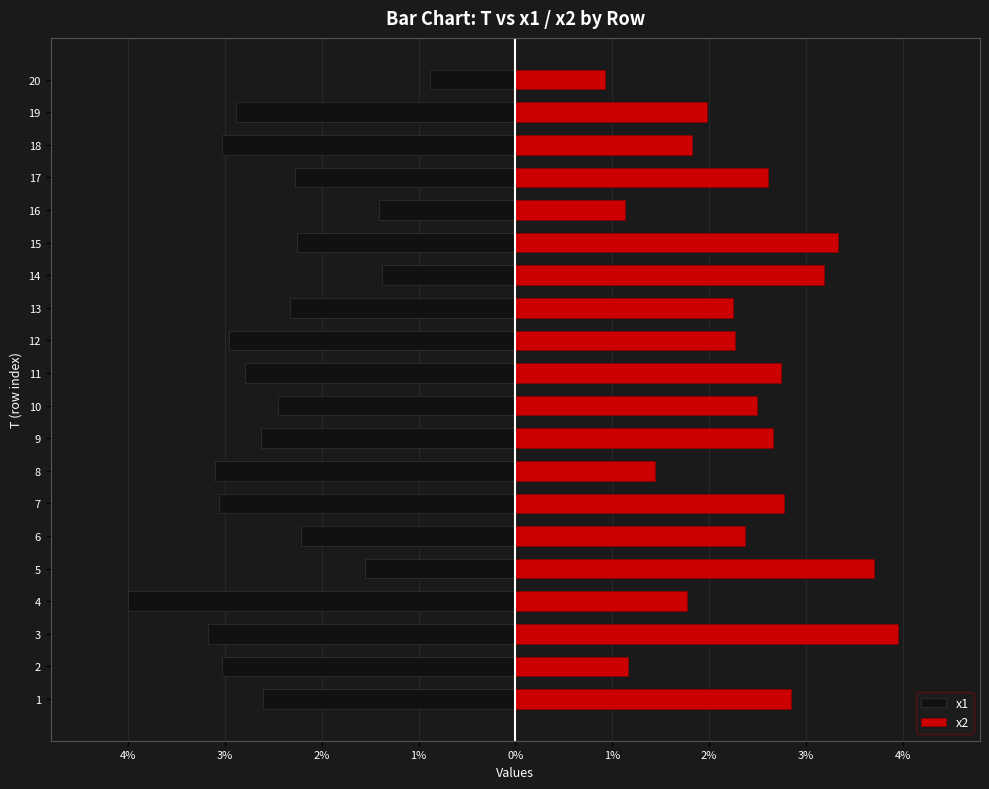

How many bars are there in each group?

2